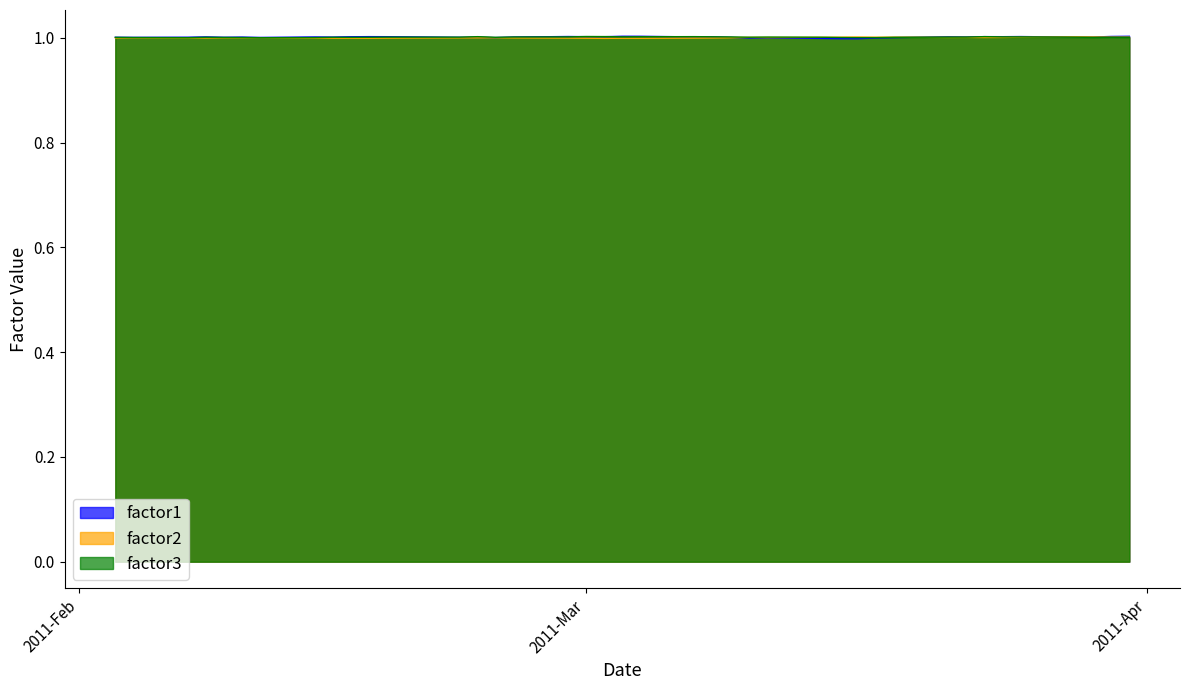

What is the highest value of the factor3 series?

1.0